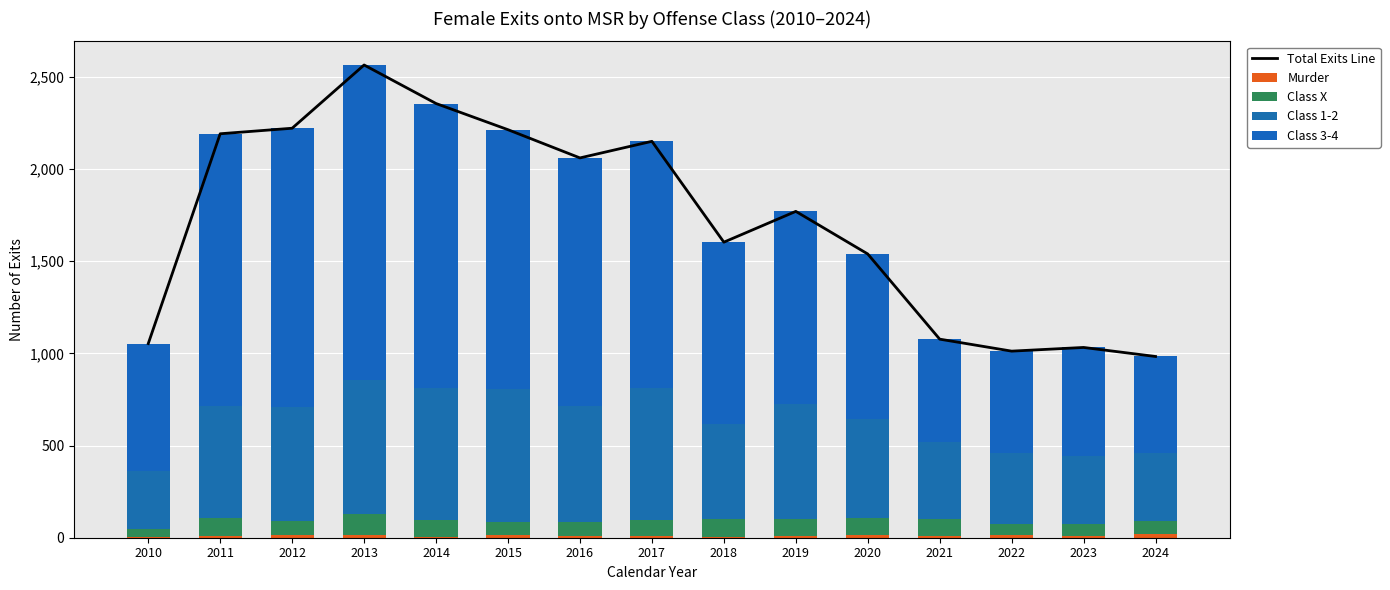

Which label corresponds to the largest value in the chart?

2013